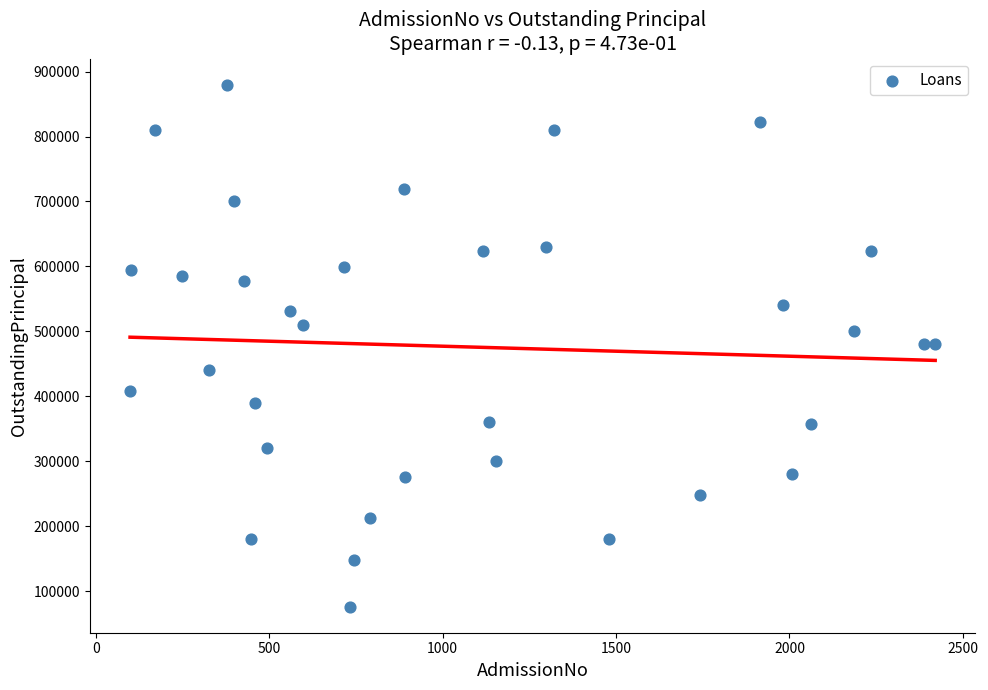

What is the range of X values (max minus min)?

2321